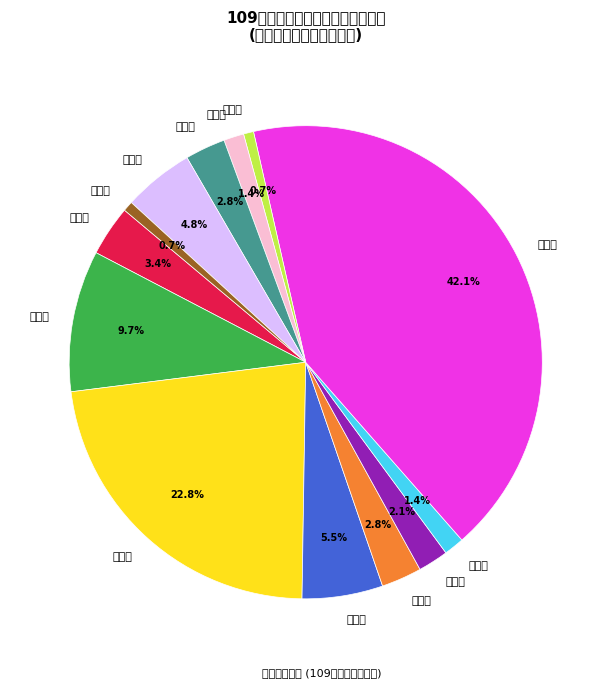

How many slices are in this pie chart?

13